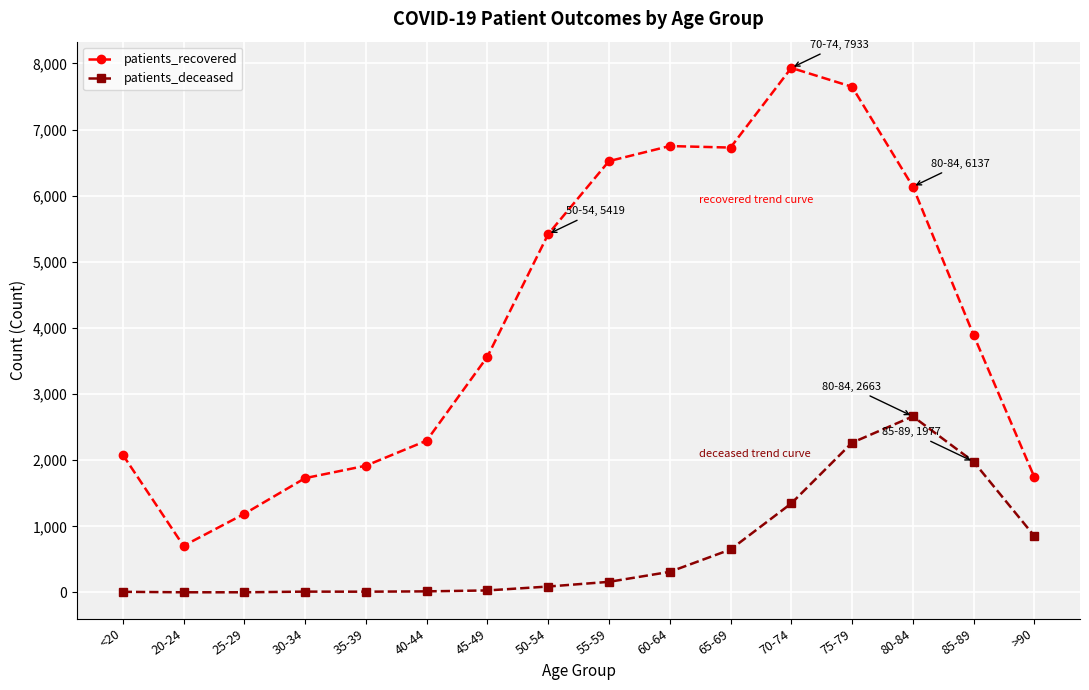

What is the minimum value for patients_recovered?

705